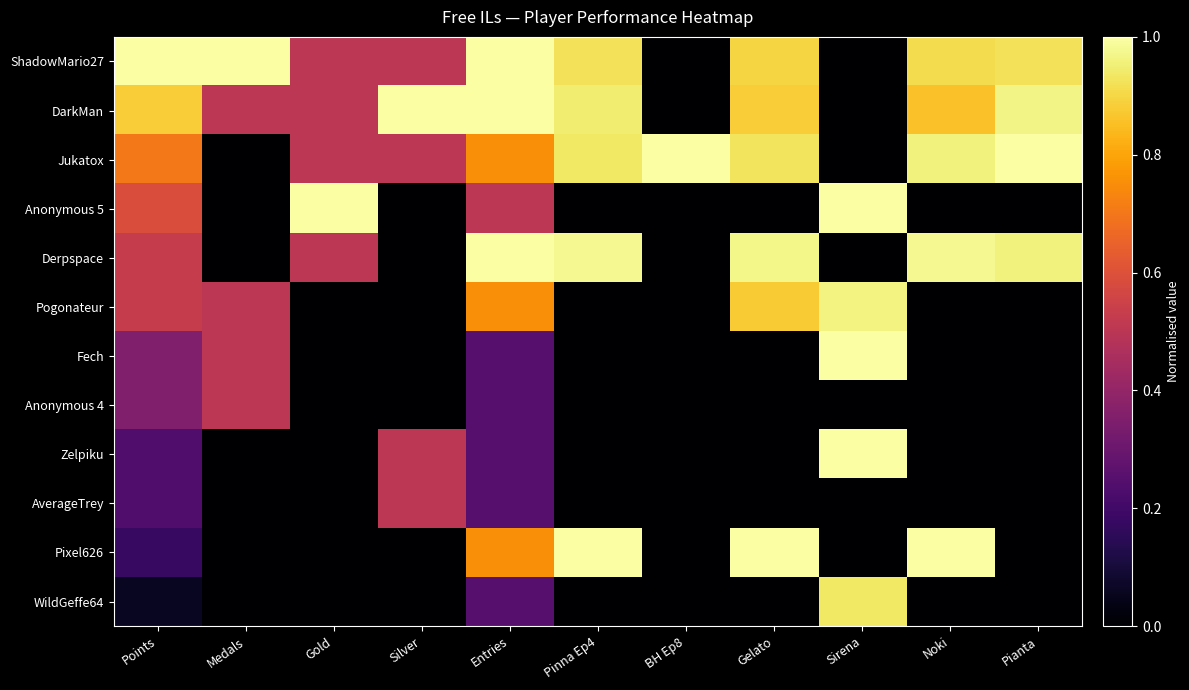

Reading left to right, extract all data points from this chart.

ShadowMario27: Points=1.0	Medals=1.0	Gold=0.5	Silver=0.5	Entries=1.0	Pinna Ep4=0.9	BH Ep8=0.0	Gelato=0.9	Sirena=0.0	Noki=0.9	Pianta=0.9
DarkMan: Points=0.9	Medals=0.5	Gold=0.5	Silver=1.0	Entries=1.0	Pinna Ep4=0.9	BH Ep8=0.0	Gelato=0.9	Sirena=0.0	Noki=0.9	Pianta=1.0
Jukatox: Points=0.7	Medals=0.0	Gold=0.5	Silver=0.5	Entries=0.8	Pinna Ep4=0.9	BH Ep8=1.0	Gelato=0.9	Sirena=0.0	Noki=1.0	Pianta=1.0
Anonymous 5: Points=0.6	Medals=0.0	Gold=1.0	Silver=0.0	Entries=0.5	Pinna Ep4=0.0	BH Ep8=0.0	Gelato=0.0	Sirena=1.0	Noki=0.0	Pianta=0.0
Derpspace: Points=0.5	Medals=0.0	Gold=0.5	Silver=0.0	Entries=1.0	Pinna Ep4=1.0	BH Ep8=0.0	Gelato=1.0	Sirena=0.0	Noki=1.0	Pianta=1.0
Pogonateur: Points=0.5	Medals=0.5	Gold=0.0	Silver=0.0	Entries=0.8	Pinna Ep4=0.0	BH Ep8=0.0	Gelato=0.9	Sirena=1.0	Noki=0.0	Pianta=0.0
Fech: Points=0.4	Medals=0.5	Gold=0.0	Silver=0.0	Entries=0.2	Pinna Ep4=0.0	BH Ep8=0.0	Gelato=0.0	Sirena=1.0	Noki=0.0	Pianta=0.0
Anonymous 4: Points=0.4	Medals=0.5	Gold=0.0	Silver=0.0	Entries=0.2	Pinna Ep4=0.0	BH Ep8=0.0	Gelato=0.0	Sirena=0.0	Noki=0.0	Pianta=0.0
Zelpiku: Points=0.2	Medals=0.0	Gold=0.0	Silver=0.5	Entries=0.2	Pinna Ep4=0.0	BH Ep8=0.0	Gelato=0.0	Sirena=1.0	Noki=0.0	Pianta=0.0
AverageTrey: Points=0.2	Medals=0.0	Gold=0.0	Silver=0.5	Entries=0.2	Pinna Ep4=0.0	BH Ep8=0.0	Gelato=0.0	Sirena=0.0	Noki=0.0	Pianta=0.0
Pixel626: Points=0.2	Medals=0.0	Gold=0.0	Silver=0.0	Entries=0.8	Pinna Ep4=1.0	BH Ep8=0.0	Gelato=1.0	Sirena=0.0	Noki=1.0	Pianta=0.0
WildGeffe64: Points=0.1	Medals=0.0	Gold=0.0	Silver=0.0	Entries=0.2	Pinna Ep4=0.0	BH Ep8=0.0	Gelato=0.0	Sirena=0.9	Noki=0.0	Pianta=0.0